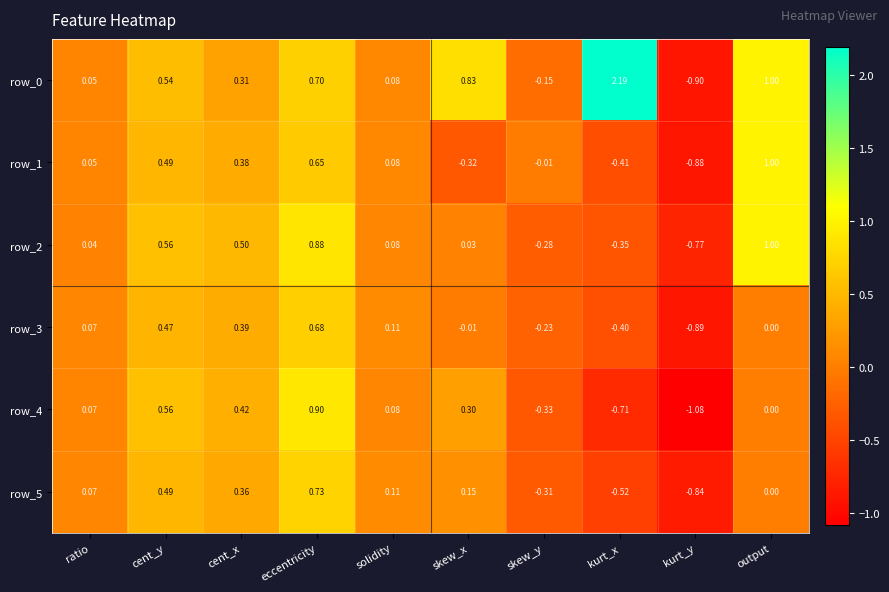

How many distinct data groups are displayed?

6